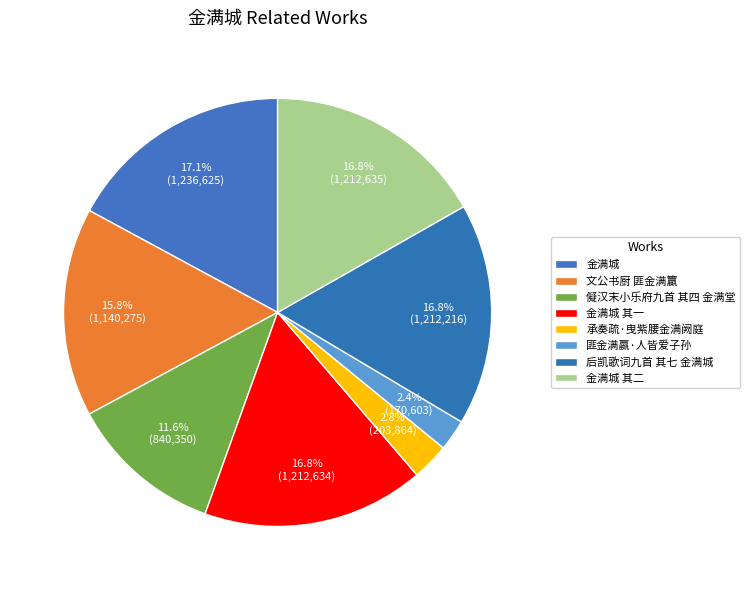

What is the change in value from 金满城 其一 to 后凯歌词九首 其七 金满城?

-418